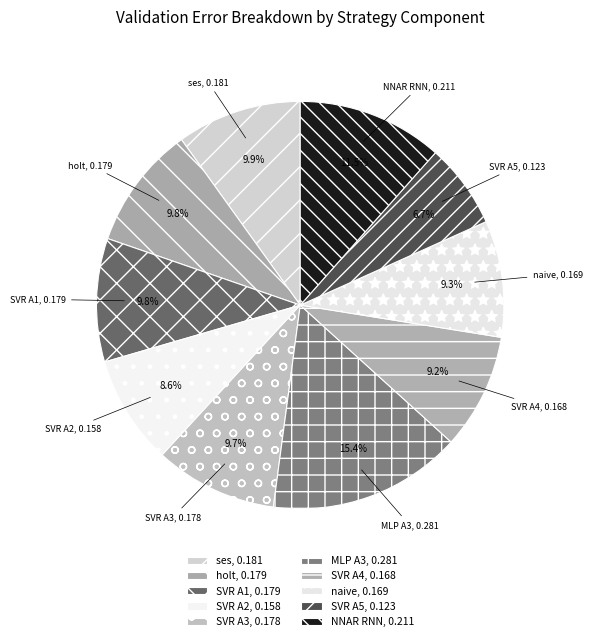

To the nearest percent, what is the combined percentage of SVR A2 and naive?

18%